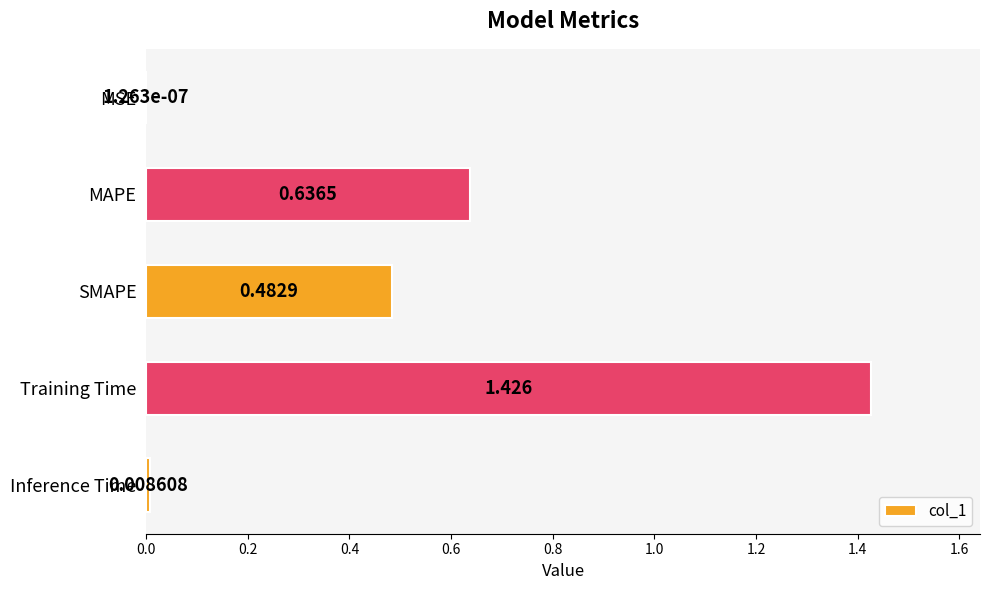

At which label is the value closest to 0?

MSE